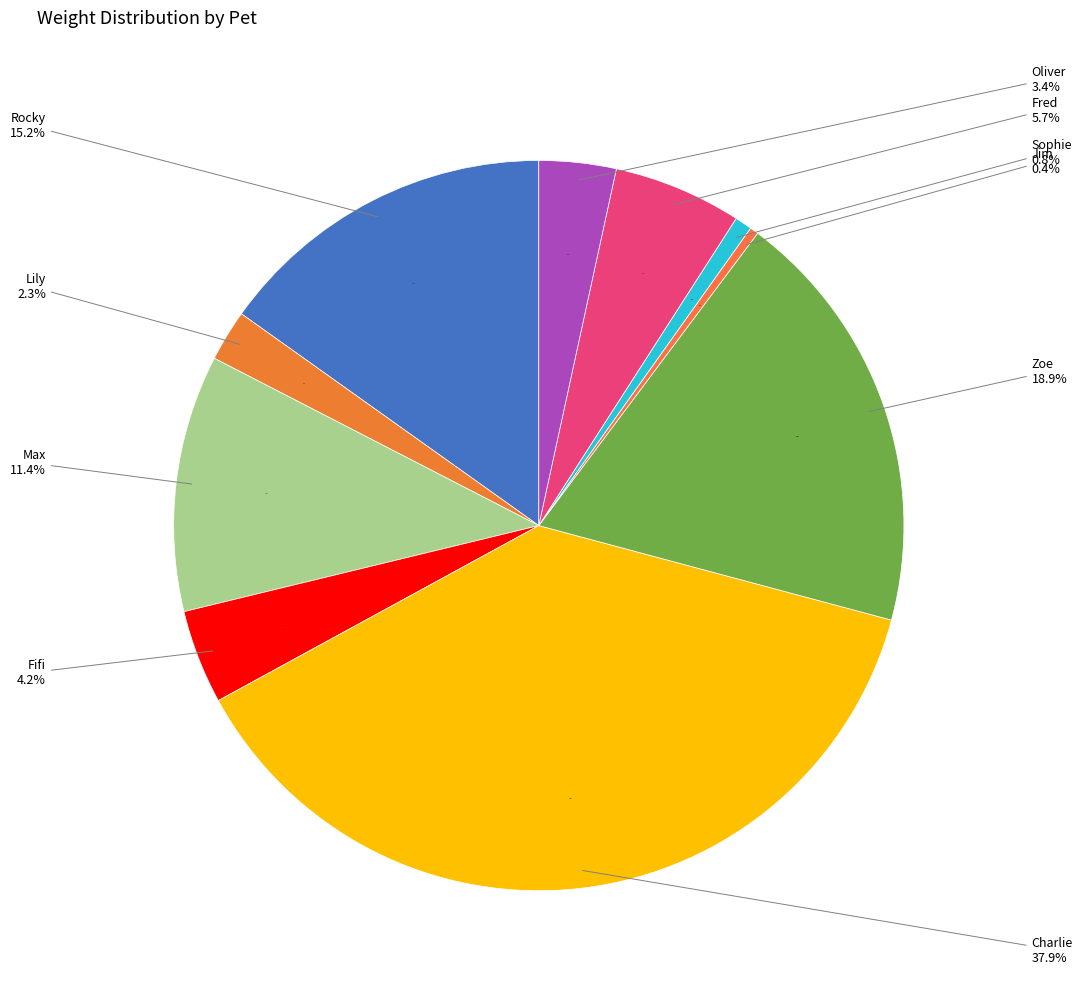

Count the number of slices in the pie.

10